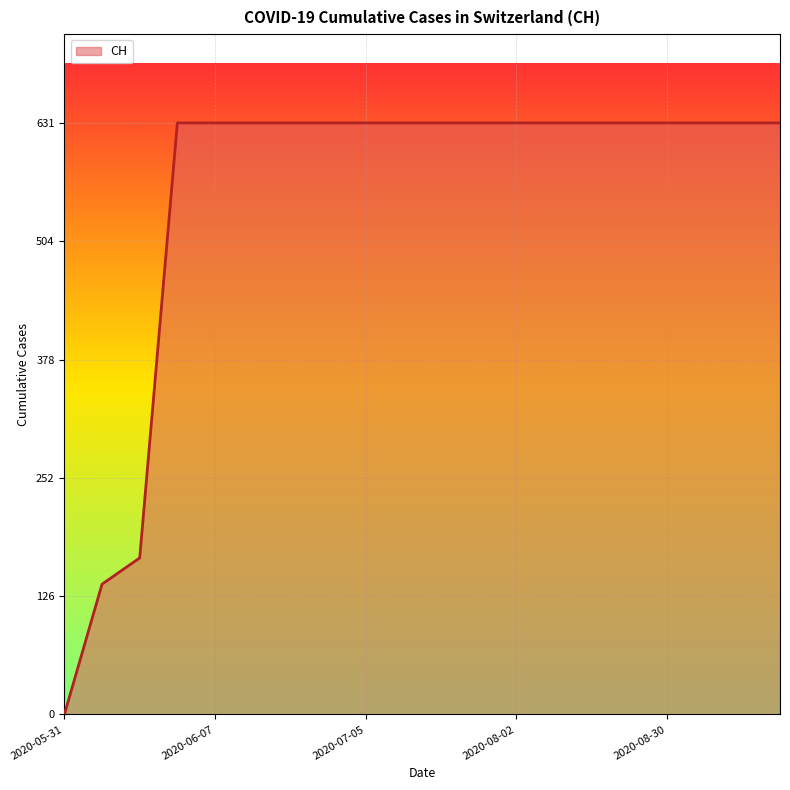

What is the maximum value shown in the chart?

631